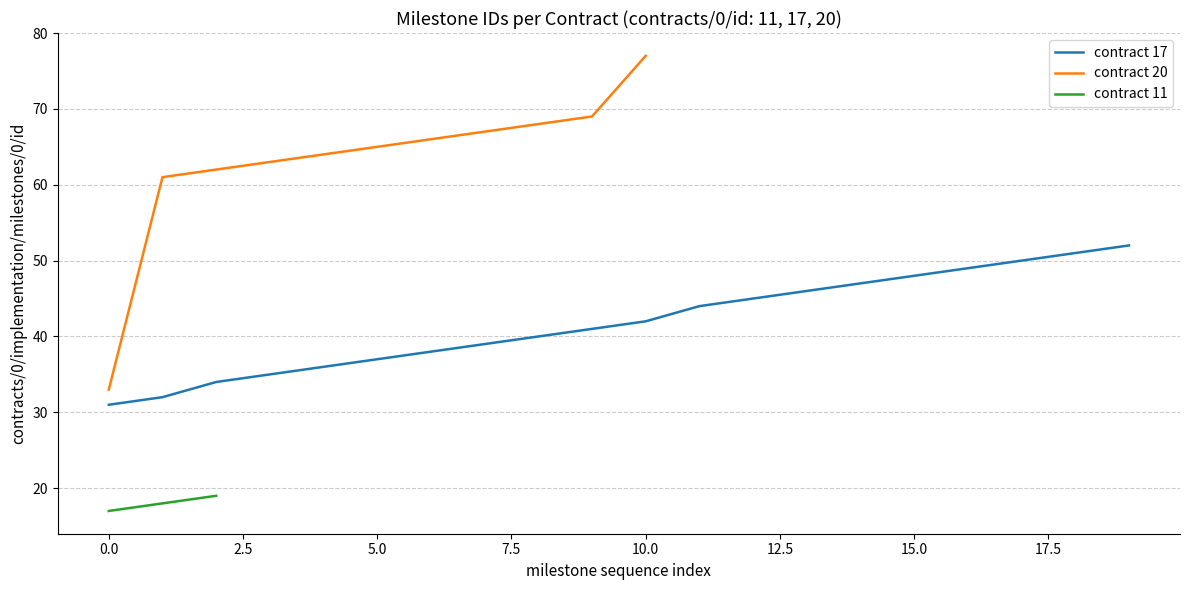

The chart shows a value of 11 at 17-32. True or false?

False